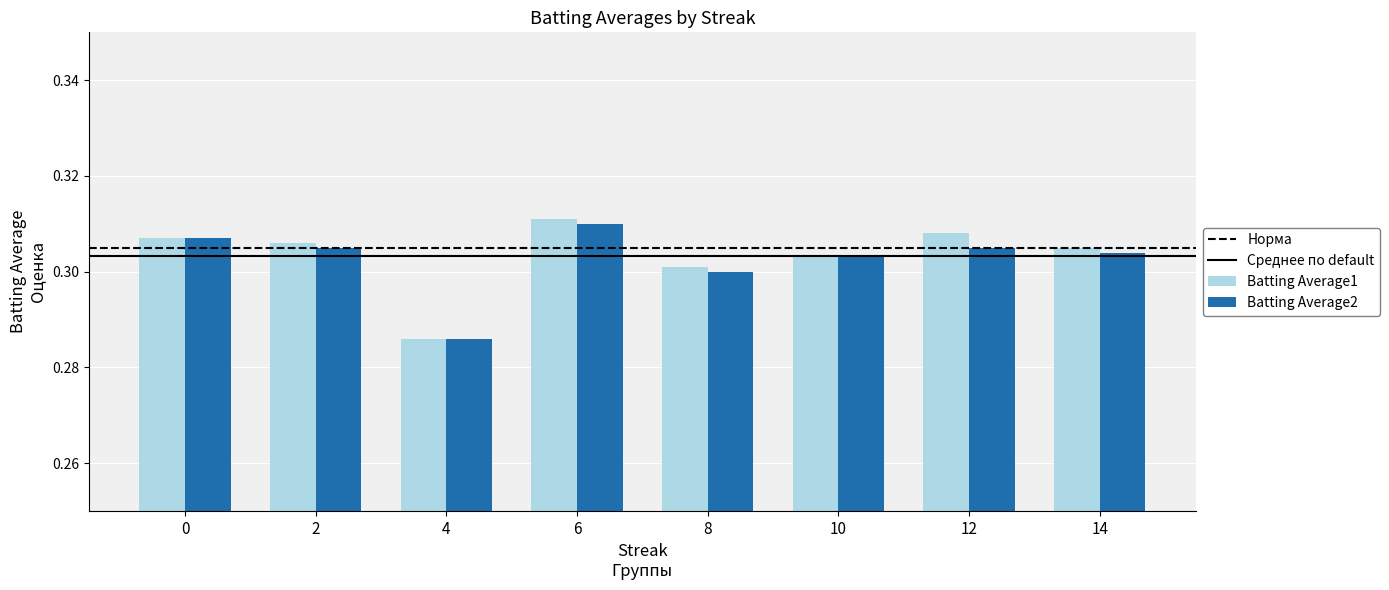

At how many categories does at least one series exceed 0?

8